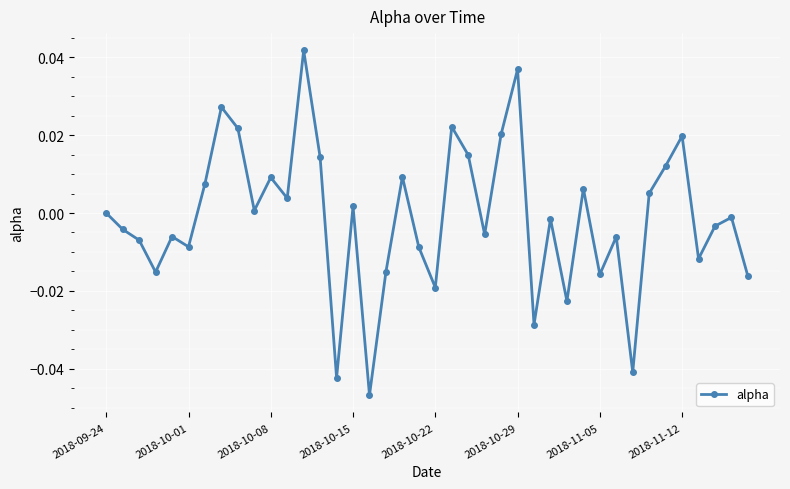

True or false: the data has more than 0 interior local peaks.

True